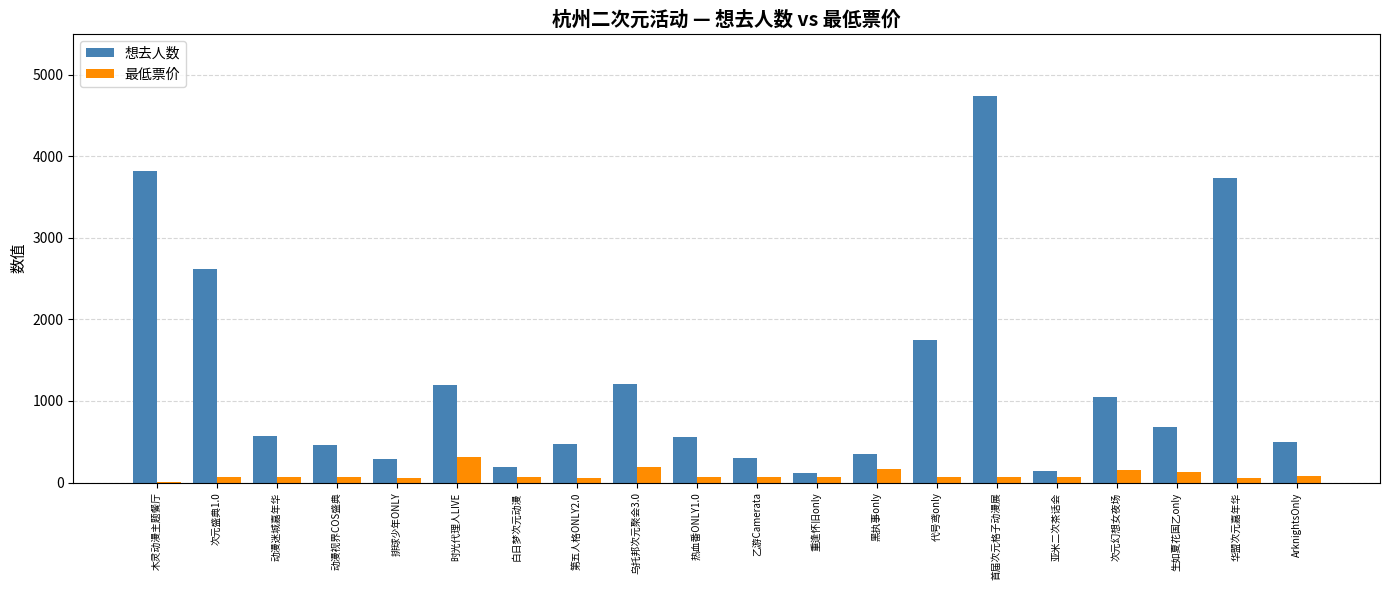

What is the total value across all series at 时光代理人LIVE?

1509.0